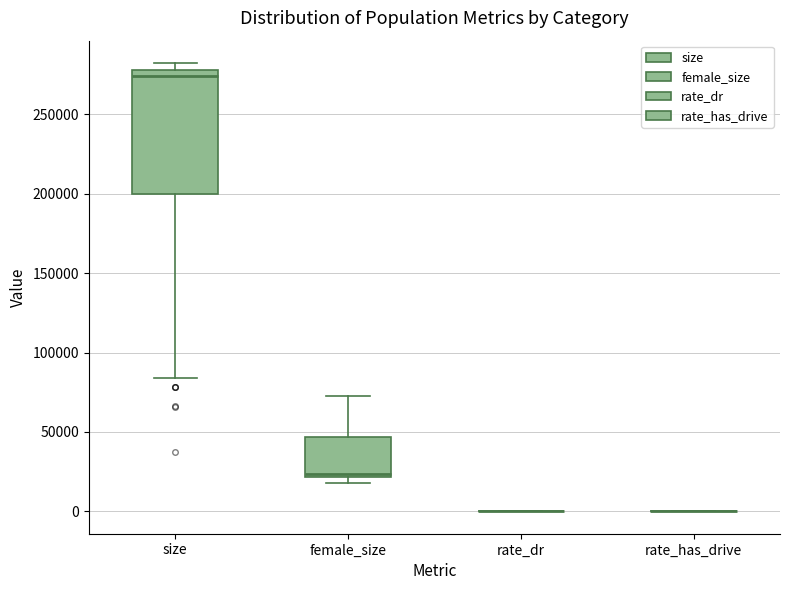

Reading left to right, transcribe this box plot: for each box, give where its median line is, the range the box spans, and where its two whiskers end, as read against the y-axis. The values are not printed on the chart, so give them approximately, as read against the axis.

size: median 275000, box 200000 to 280000, whiskers 85000 to 280000 (just above the box's upper edge)
female_size: median 25000, box 20000 to 45000, whiskers 20000 (just below the box's lower edge) to 75000
rate_dr: box collapsed to a line at 0, whiskers 0 to 0
rate_has_drive: box collapsed to a line at 0, whiskers 0 to 0